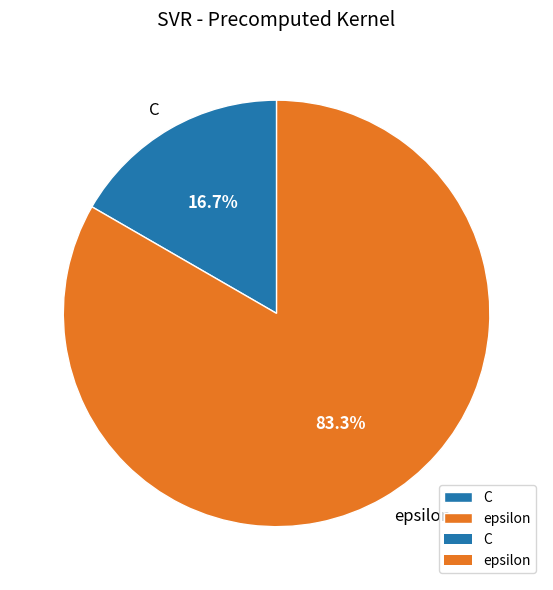

How many segments does this pie chart have?

2